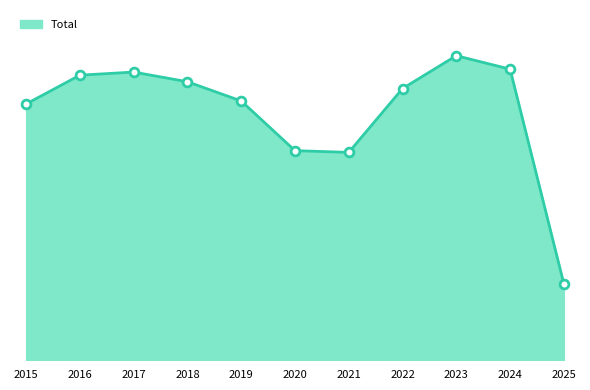

What is the change in value from 2016 to 2019?

-10514